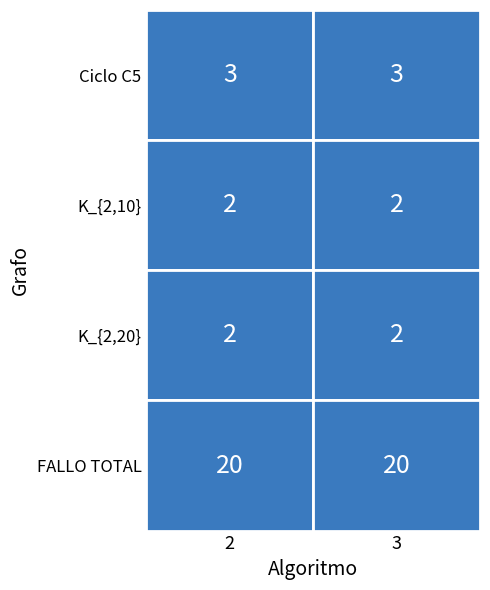

At how many categories does at least one series exceed 15?

2